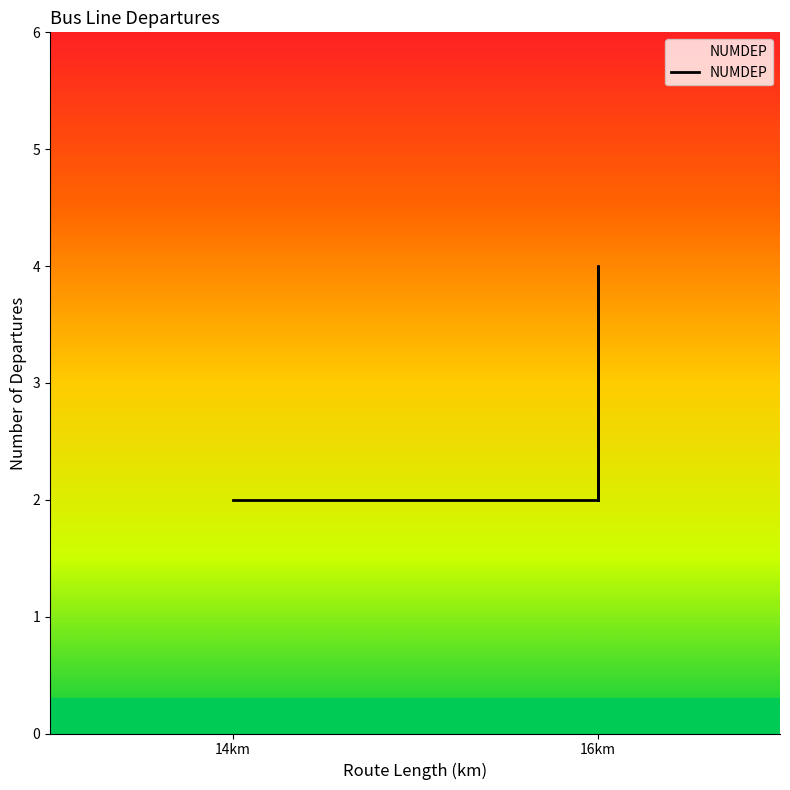

Which label corresponds to the smallest value in the chart?

14km